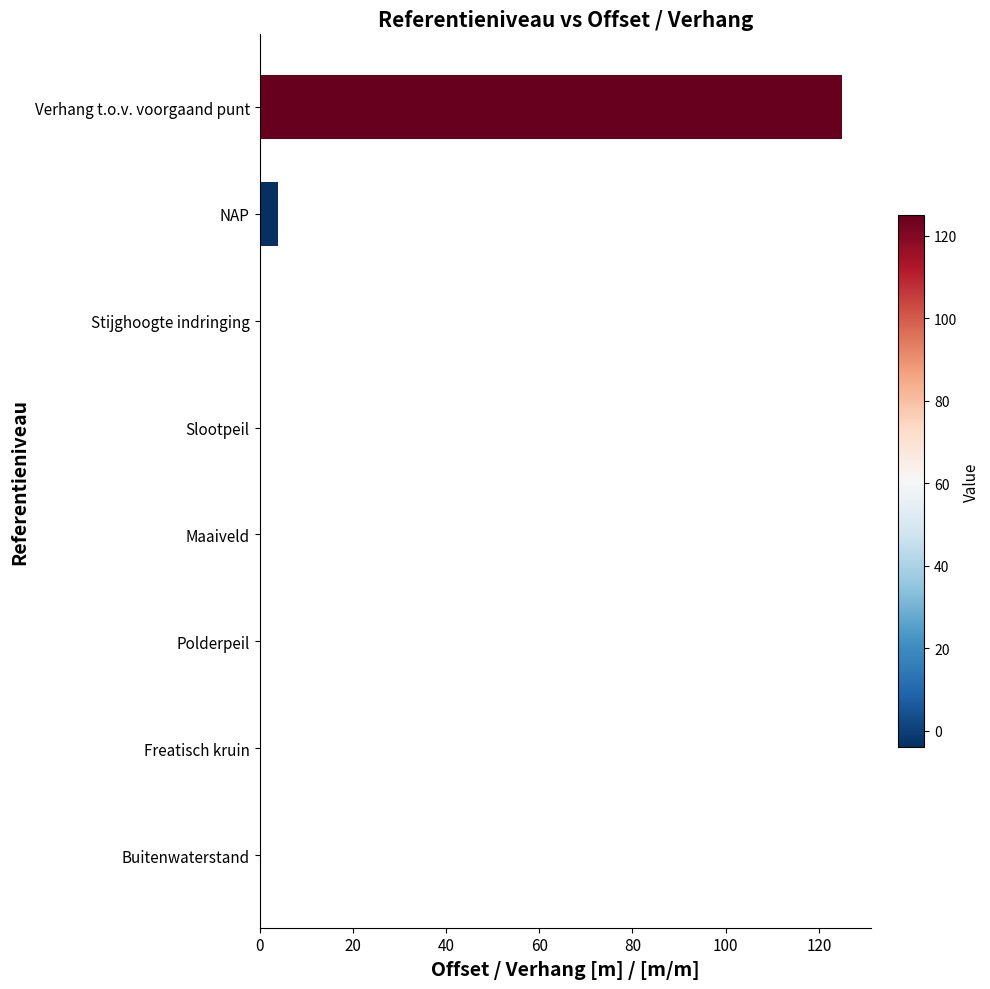

What is the change in value from Polderpeil to NAP?

+4.0